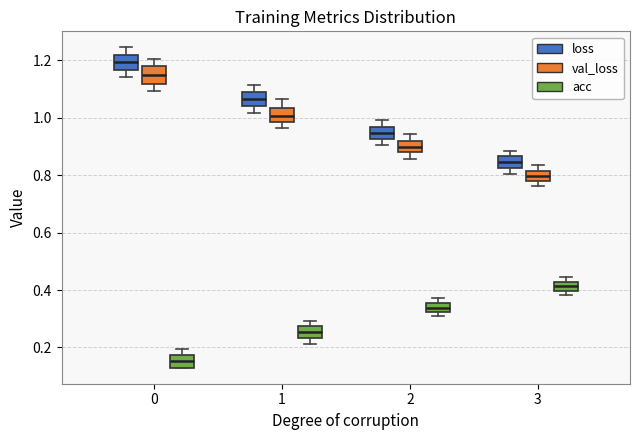

Where does the upper whisker of the box for 2 (loss) end on the y-axis? The values are not printed on the chart, so give them approximately, as read against the axis.

1.00